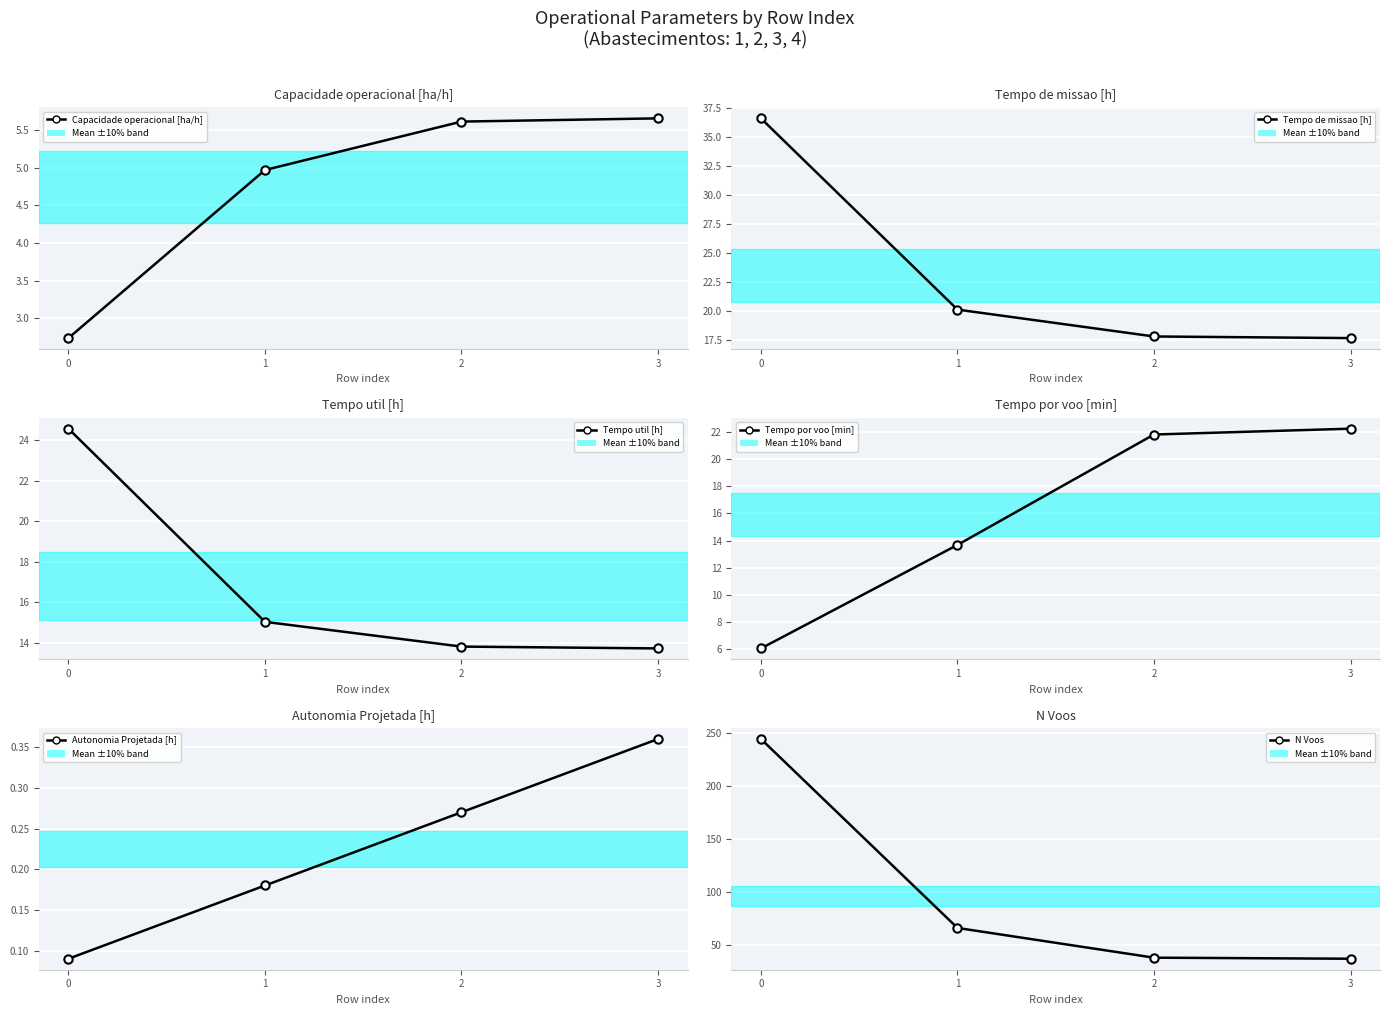

What is the difference between the maximum and minimum values in the Capacidade operacional [ha/h] series?

2.9